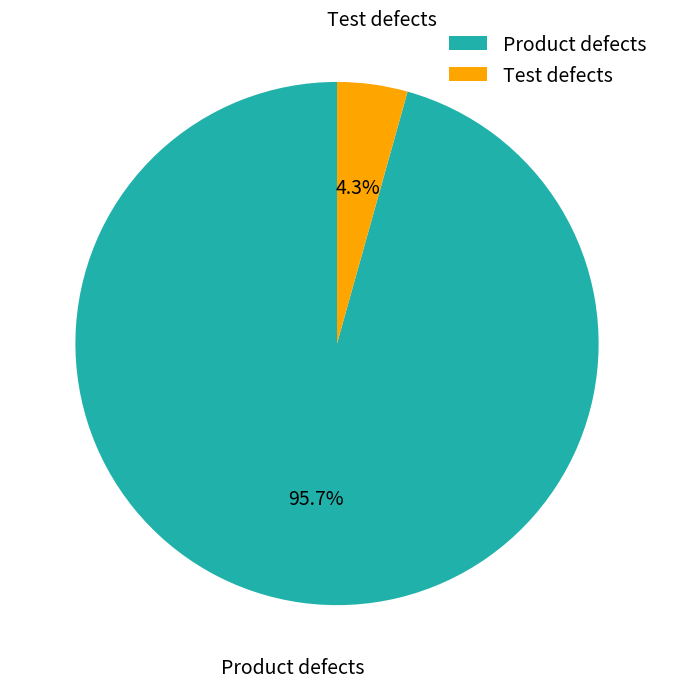

Combined, what portion of the pie is Product defects and Test defects?

100.0%